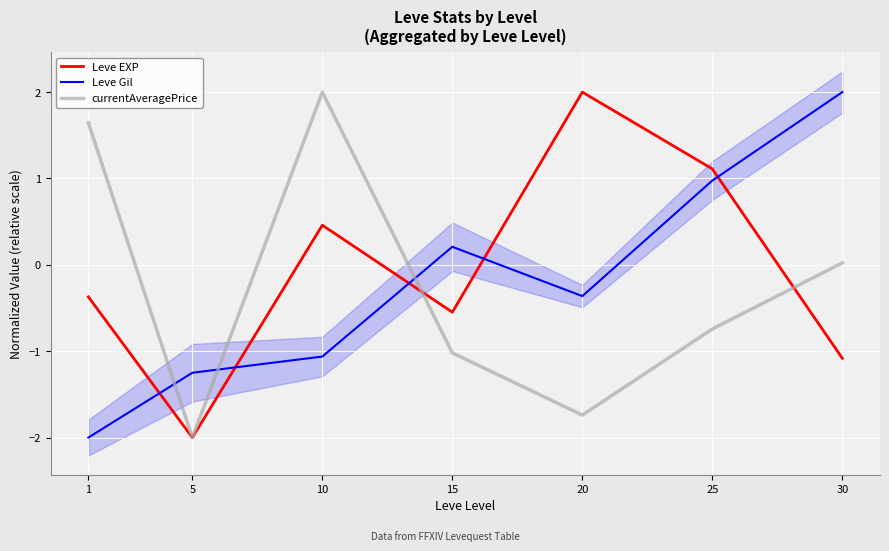

Reading left to right, list all the values displayed in this chart.

Leve EXP: 1=-0.4	5=-2.0	10=0.5	15=-0.5	20=2.0	25=1.1	30=-1.1
Leve Gil: 1=-2.0	5=-1.2	10=-1.1	15=0.2	20=-0.4	25=1.0	30=2.0
currentAveragePrice: 1=1.6	5=-2.0	10=2.0	15=-1.0	20=-1.7	25=-0.7	30=0.0